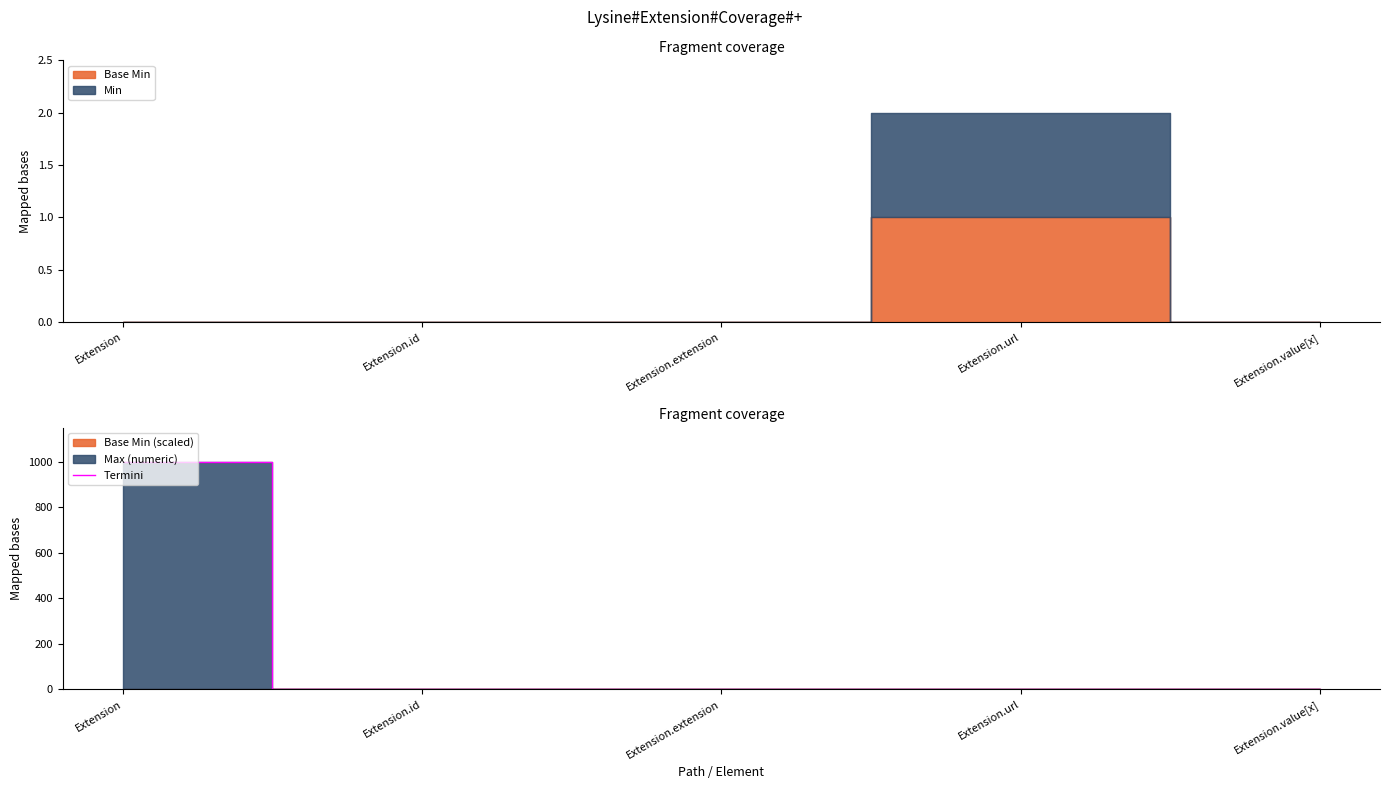

What is the difference between the second highest and minimum values?

1